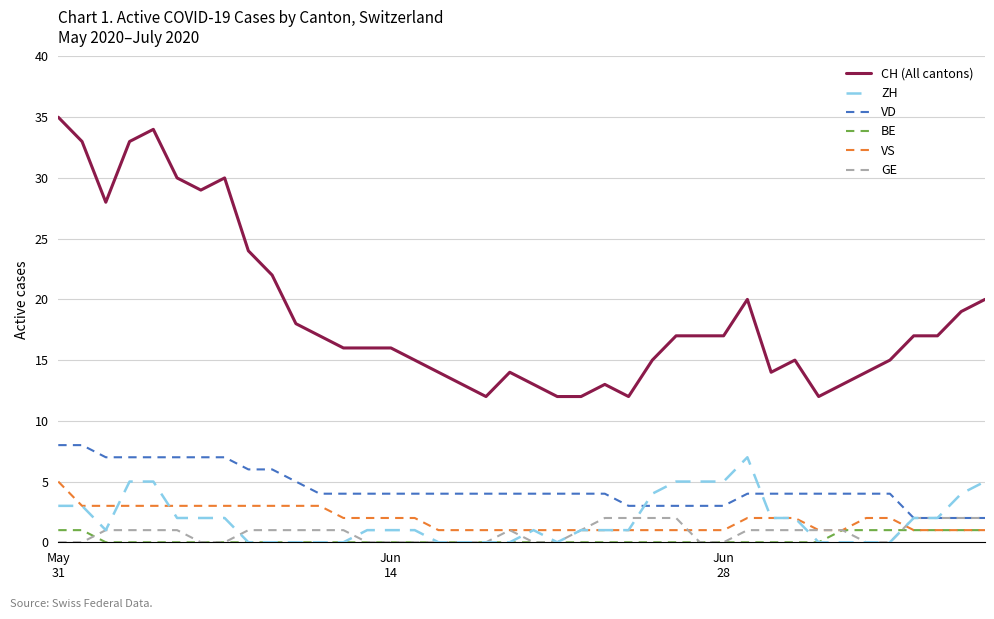

True or false: VS and VD intersect in this chart.

False